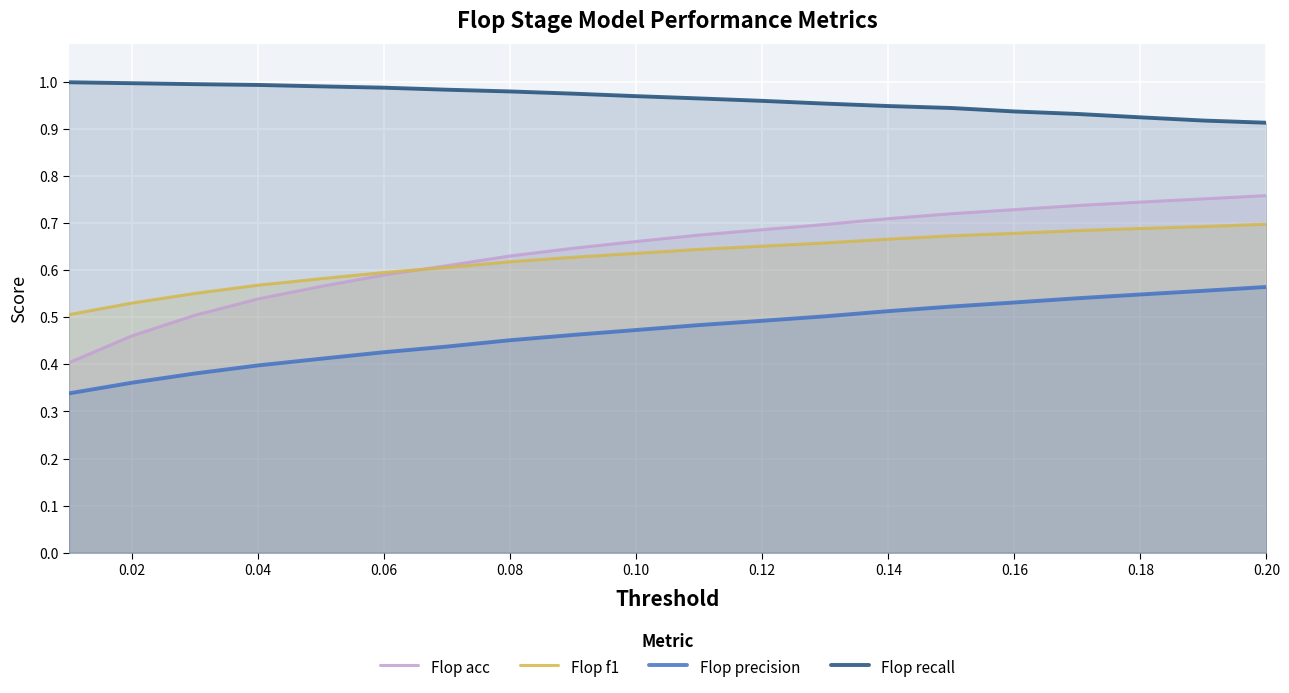

Reading right to left, what are all the values shown in this chart?

Flop acc: 0.8	0.8	0.7	0.7	0.7	0.7	0.7	0.7	0.7	0.7	0.7	0.6	0.6	0.6	0.6	0.6	0.5	0.5	0.5	0.4
Flop f1: 0.7	0.7	0.7	0.7	0.7	0.7	0.7	0.7	0.7	0.6	0.6	0.6	0.6	0.6	0.6	0.6	0.6	0.6	0.5	0.5
Flop precision: 0.6	0.6	0.5	0.5	0.5	0.5	0.5	0.5	0.5	0.5	0.5	0.5	0.5	0.4	0.4	0.4	0.4	0.4	0.4	0.3
Flop recall: 0.9	0.9	0.9	0.9	0.9	0.9	0.9	1.0	1.0	1.0	1.0	1.0	1.0	1.0	1.0	1.0	1.0	1.0	1.0	1.0